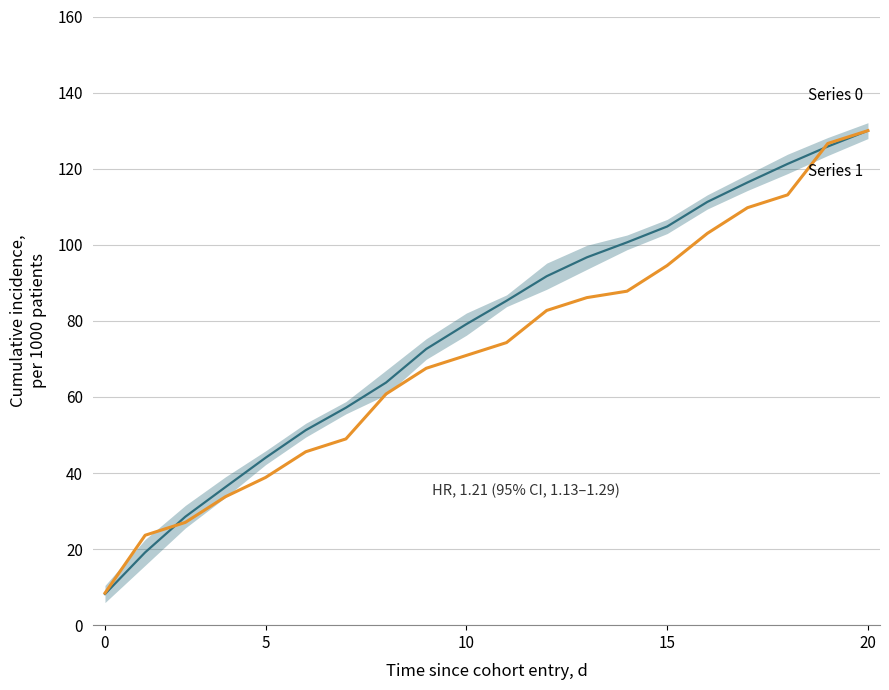

Does the chart display data point markers on the line(s)?

No